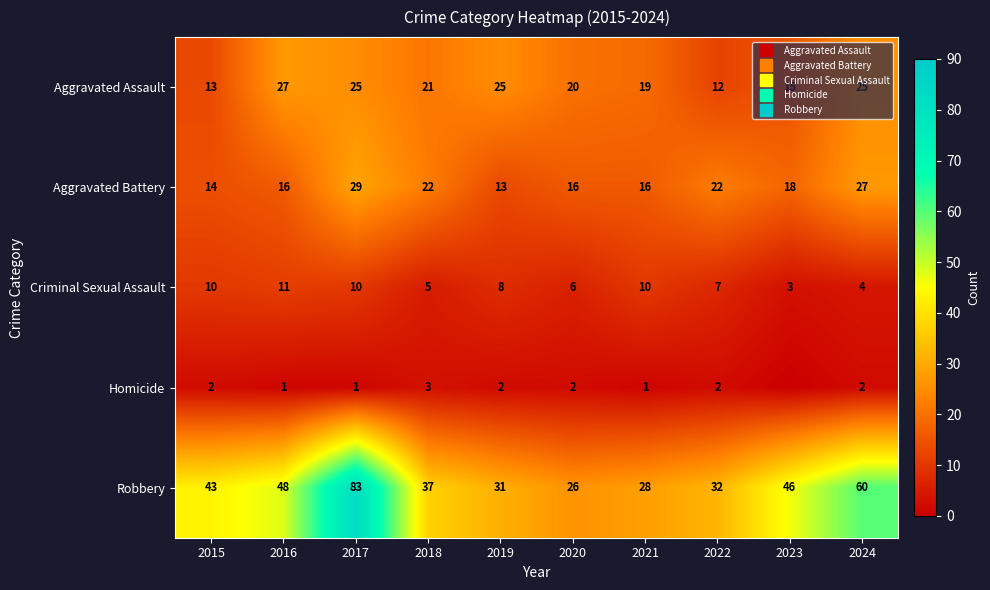

Rank the categories by Criminal Sexual Assault value from lowest to highest.

2023, 2024, 2018, 2020, 2022, 2019, 2015, 2017, 2021, 2016